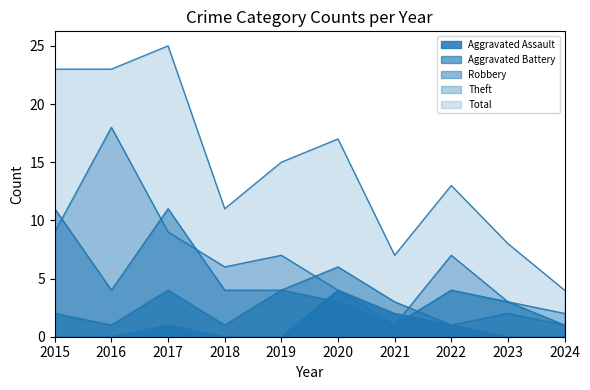

At which category is the sum across all series the highest?

2017